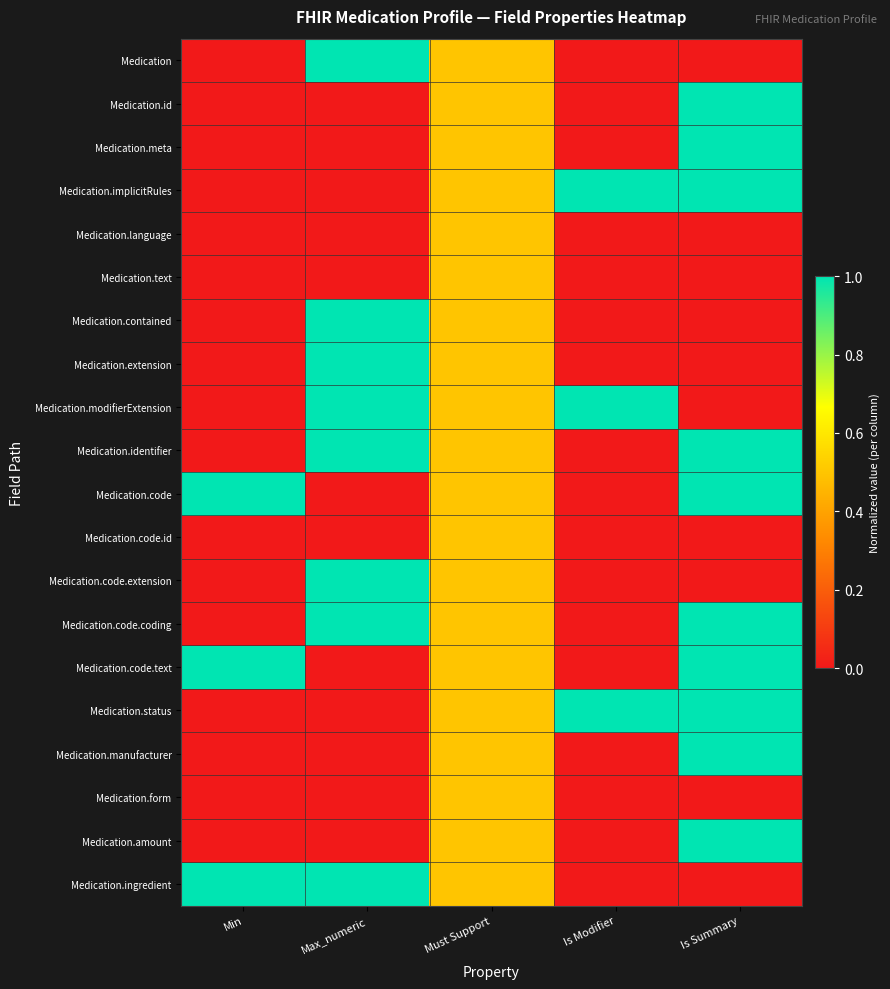

What is the spread (max minus min) of values at Max_numeric?

1.0